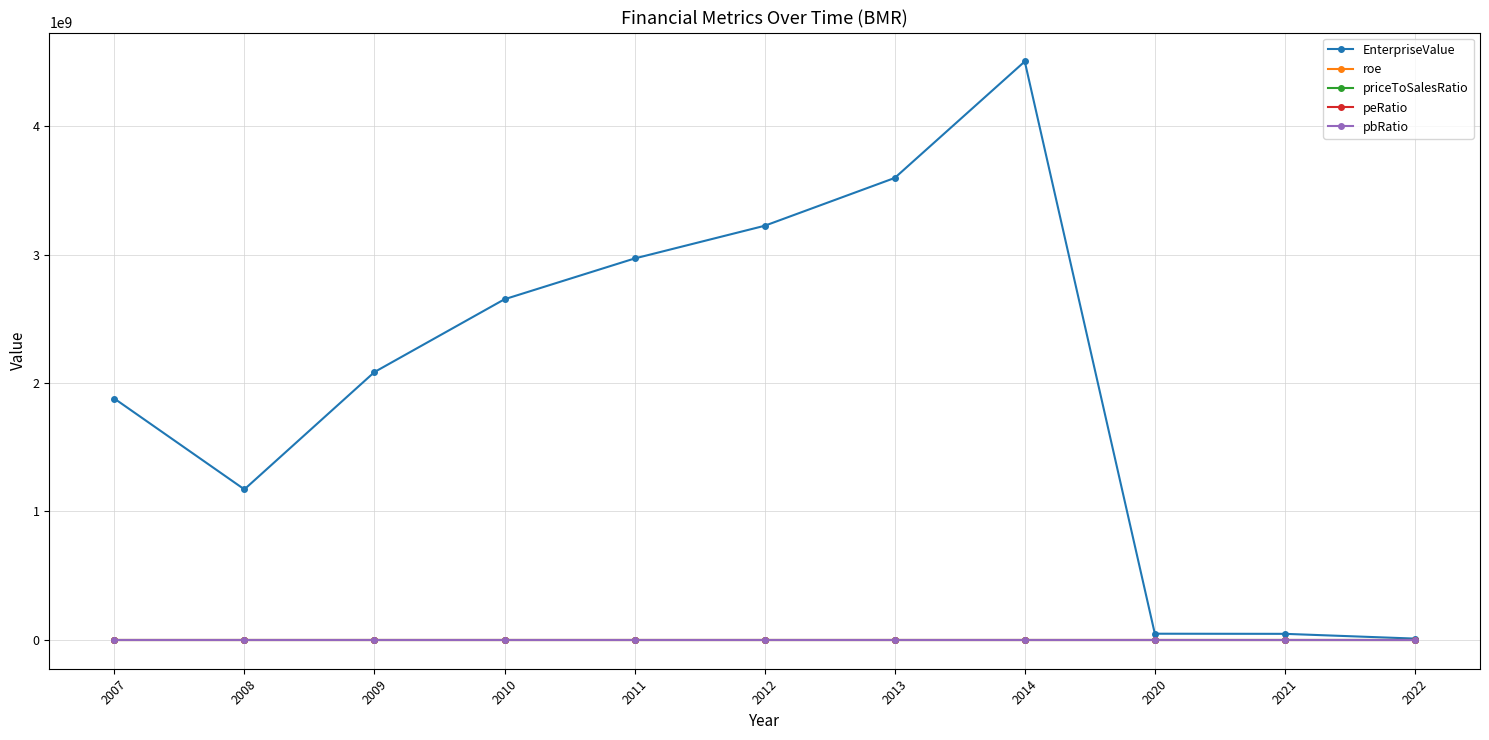

Where does the roe series first go above 0?

2007